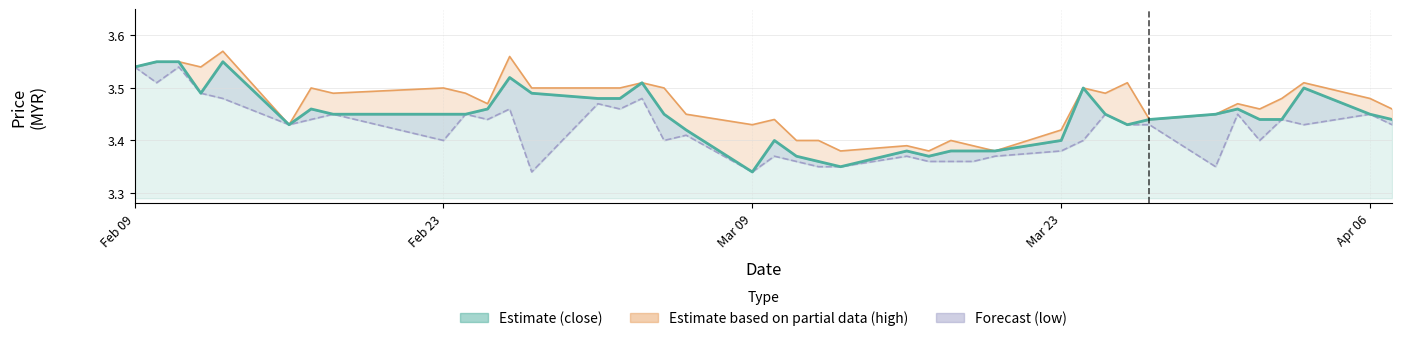

How many categories are shown in the chart?

40